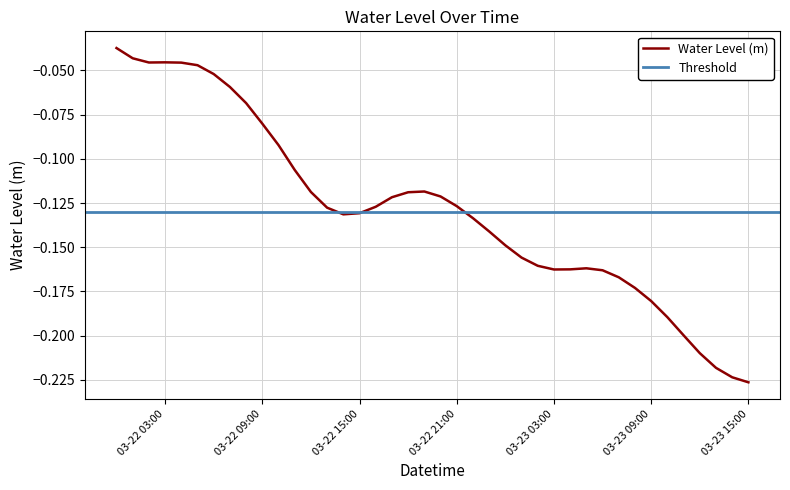

What is the minimum value shown in the chart?

-0.2